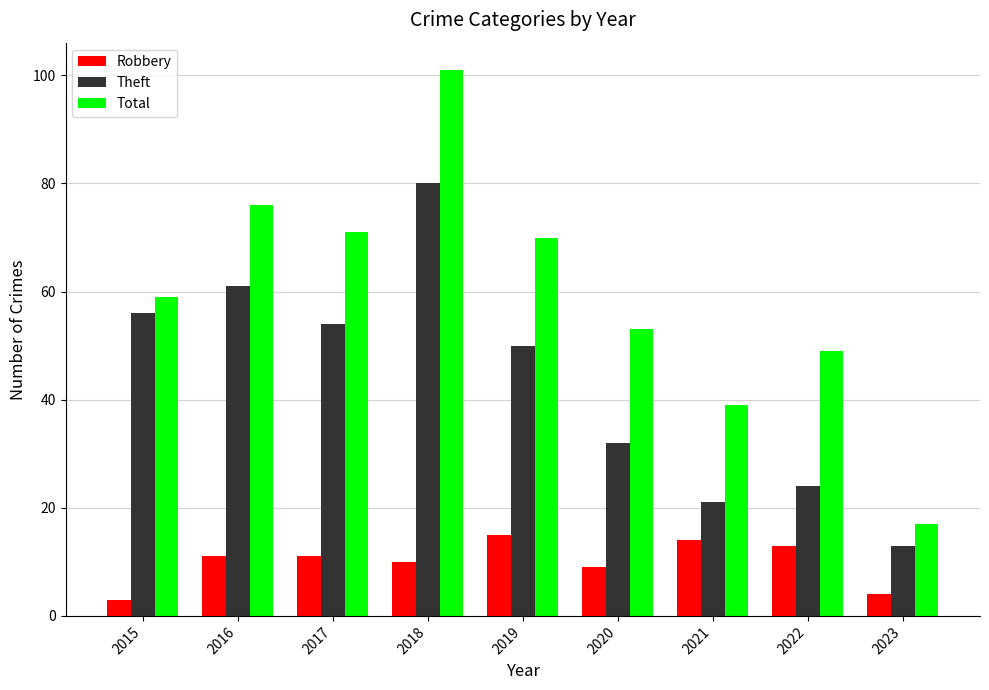

What are all the series names shown in the legend?

Robbery, Theft, Total